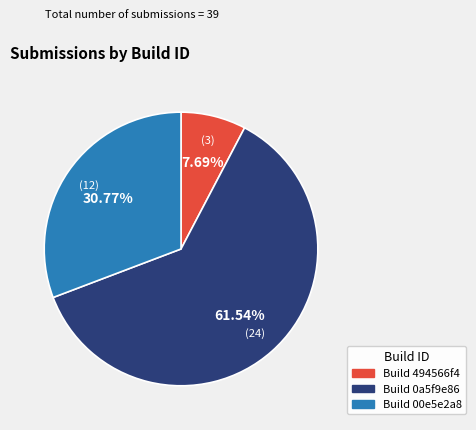

Between Build 00e5e2a8 and Build 494566f4, which is larger?

Build 00e5e2a8